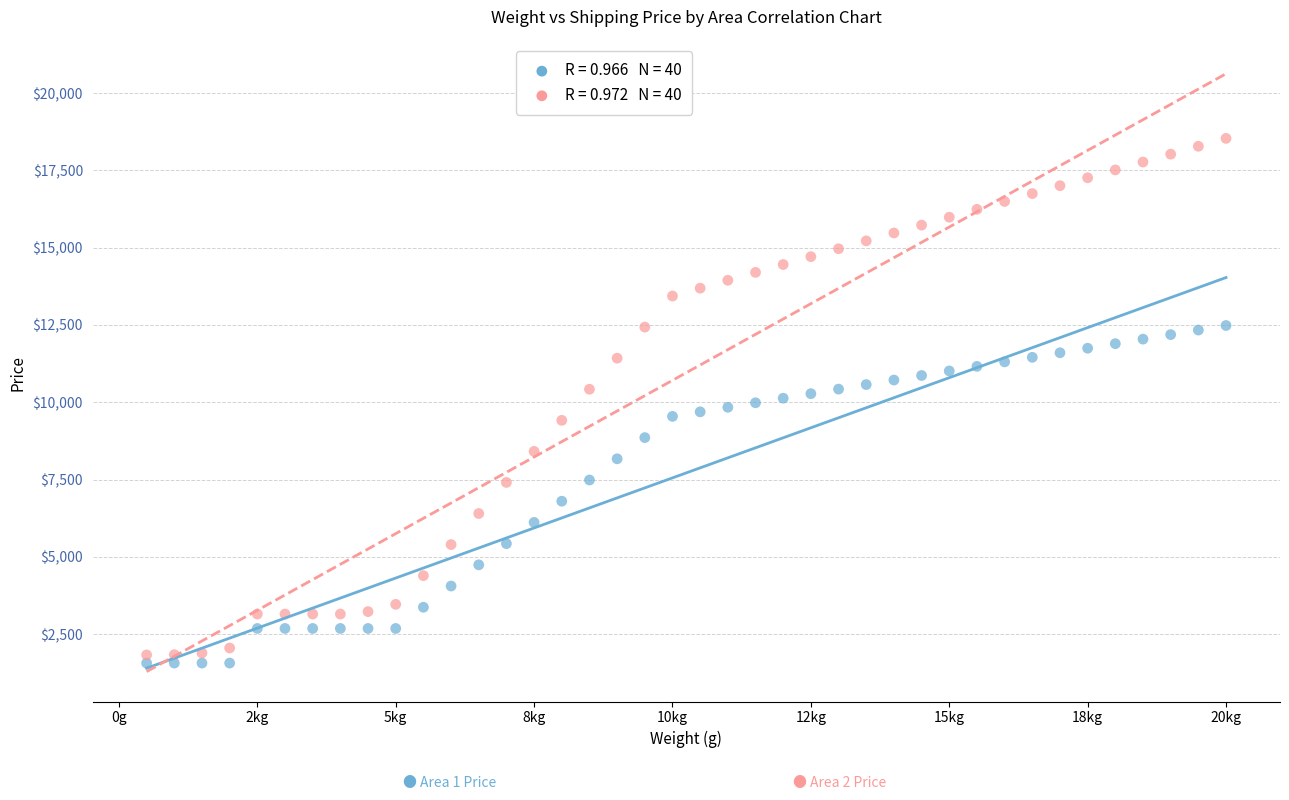

Across all data points, what is the range of X values (max minus min)?

19500